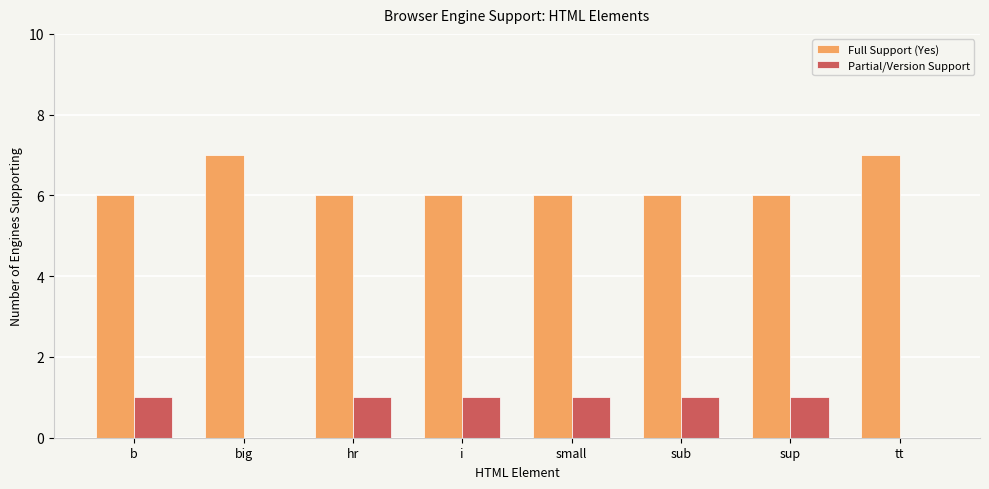

What is the total value across all series at small?

7